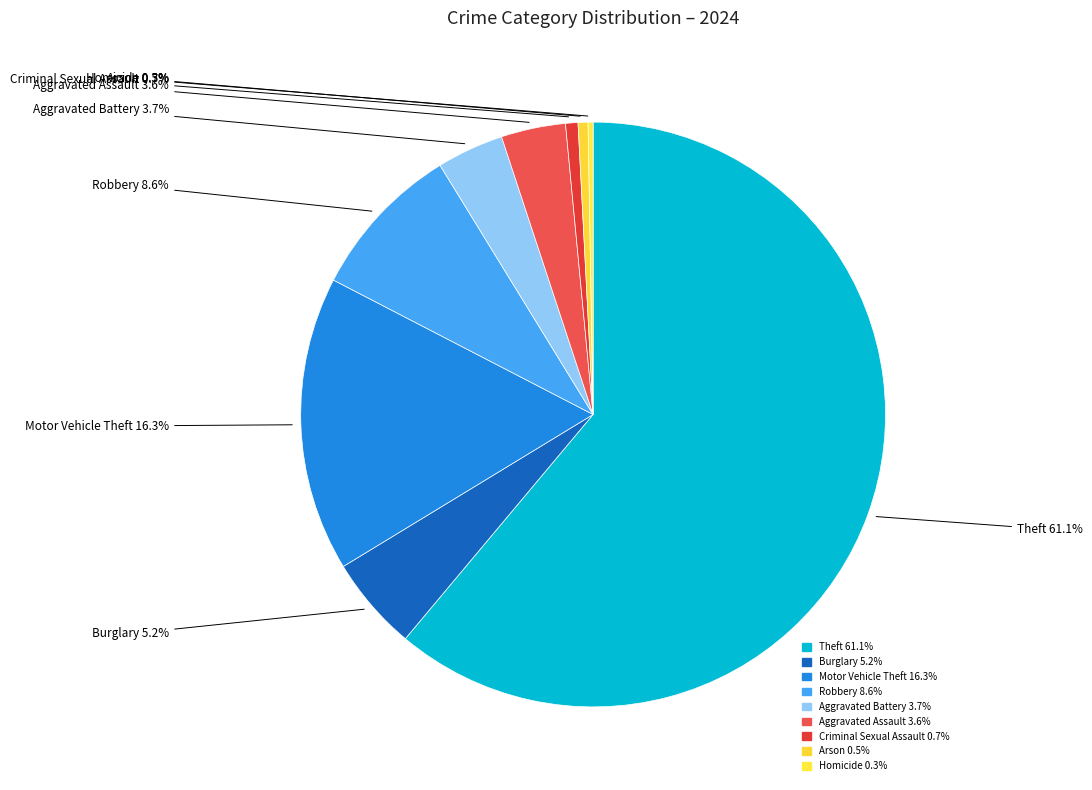

What percentage is the Burglary slice, to the nearest percent?

5%